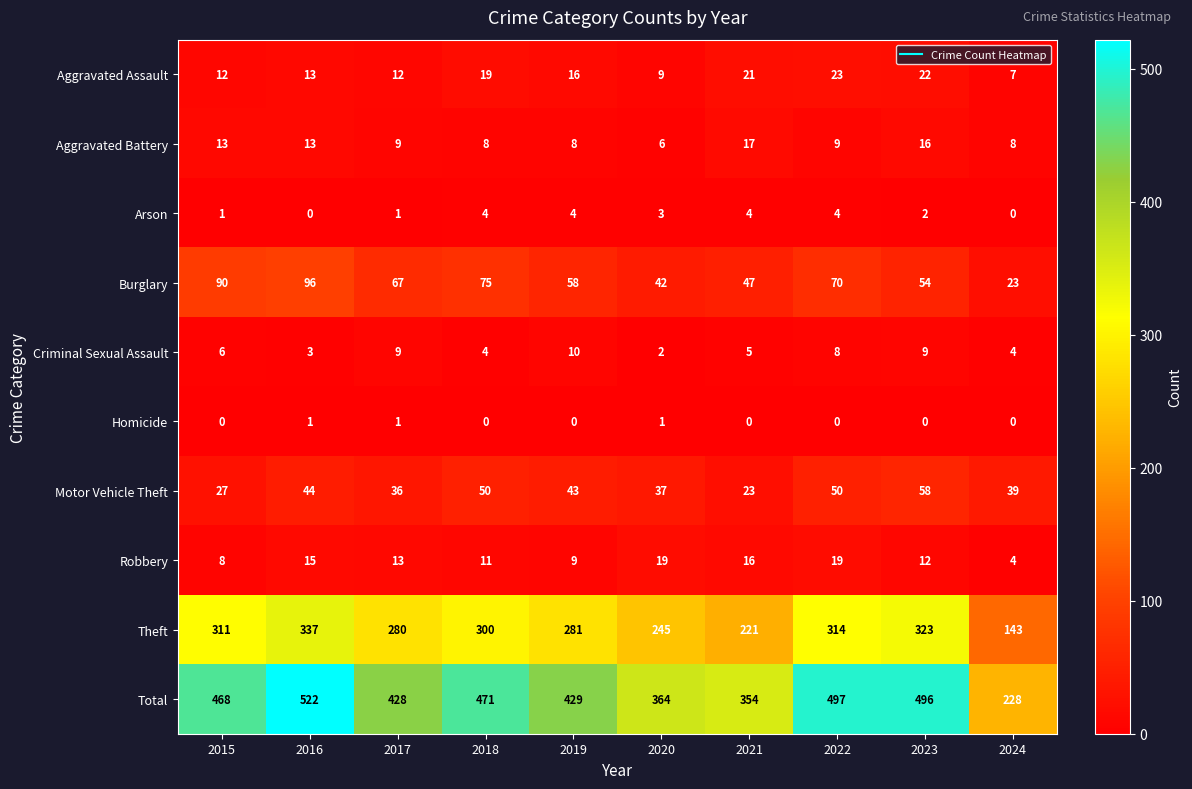

At how many categories does at least one series exceed 253?

9